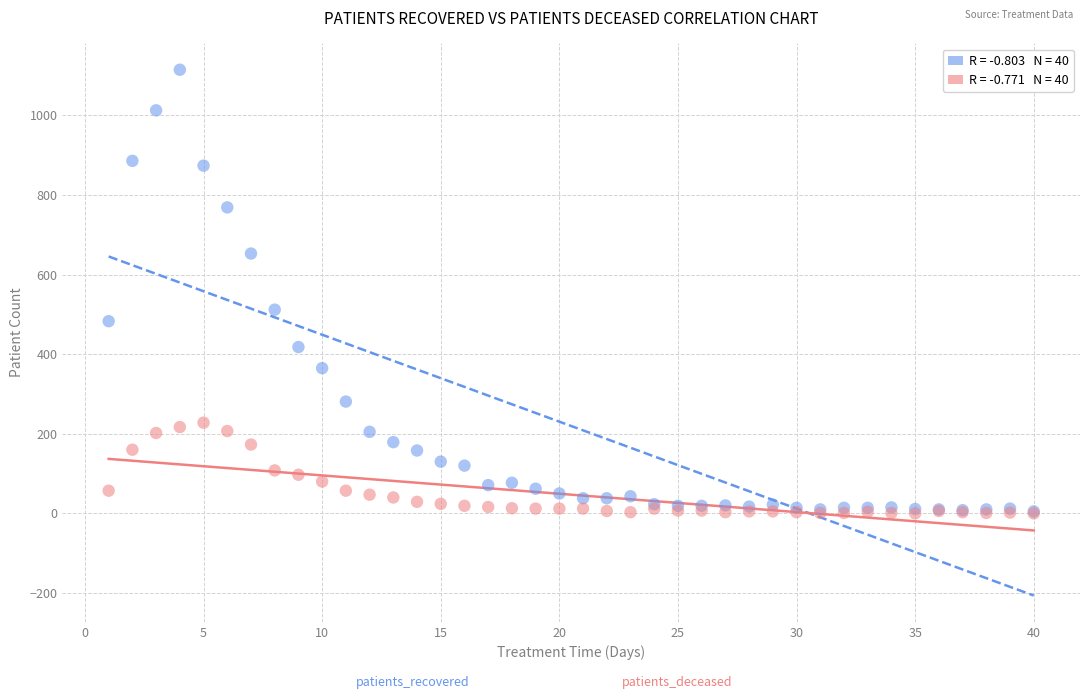

Across all series, what Y value is closest to 557?

512